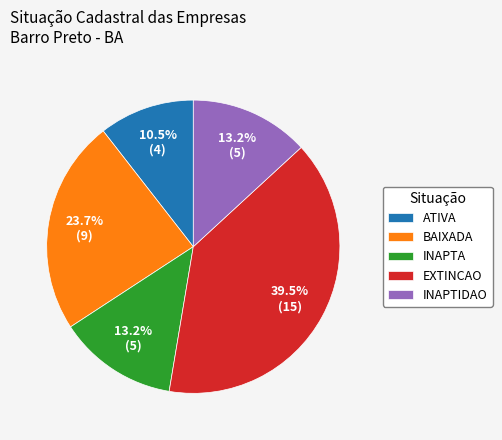

The EXTINCAO slice represents 34% of the pie. True or false?

False